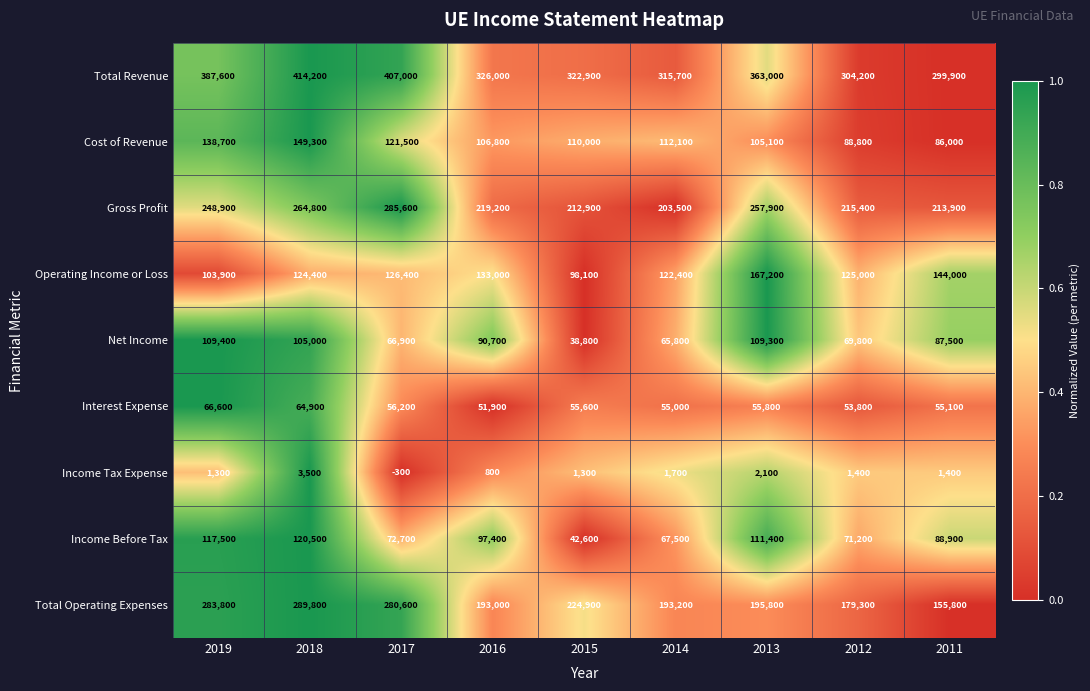

At which category is the sum across all series the highest?

2018